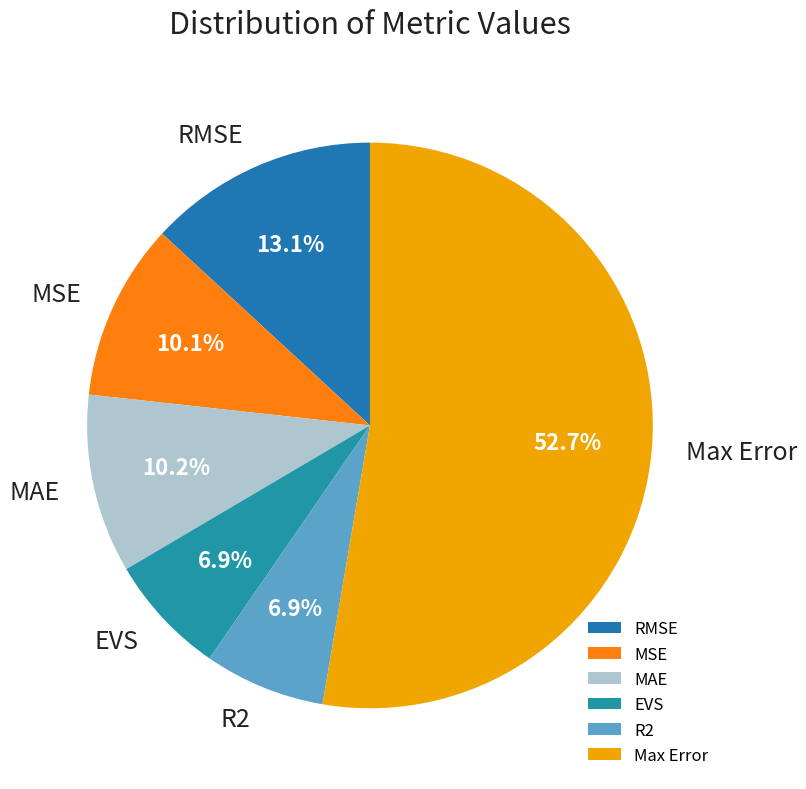

Combined, what portion of the pie is EVS and R2?

13.8%